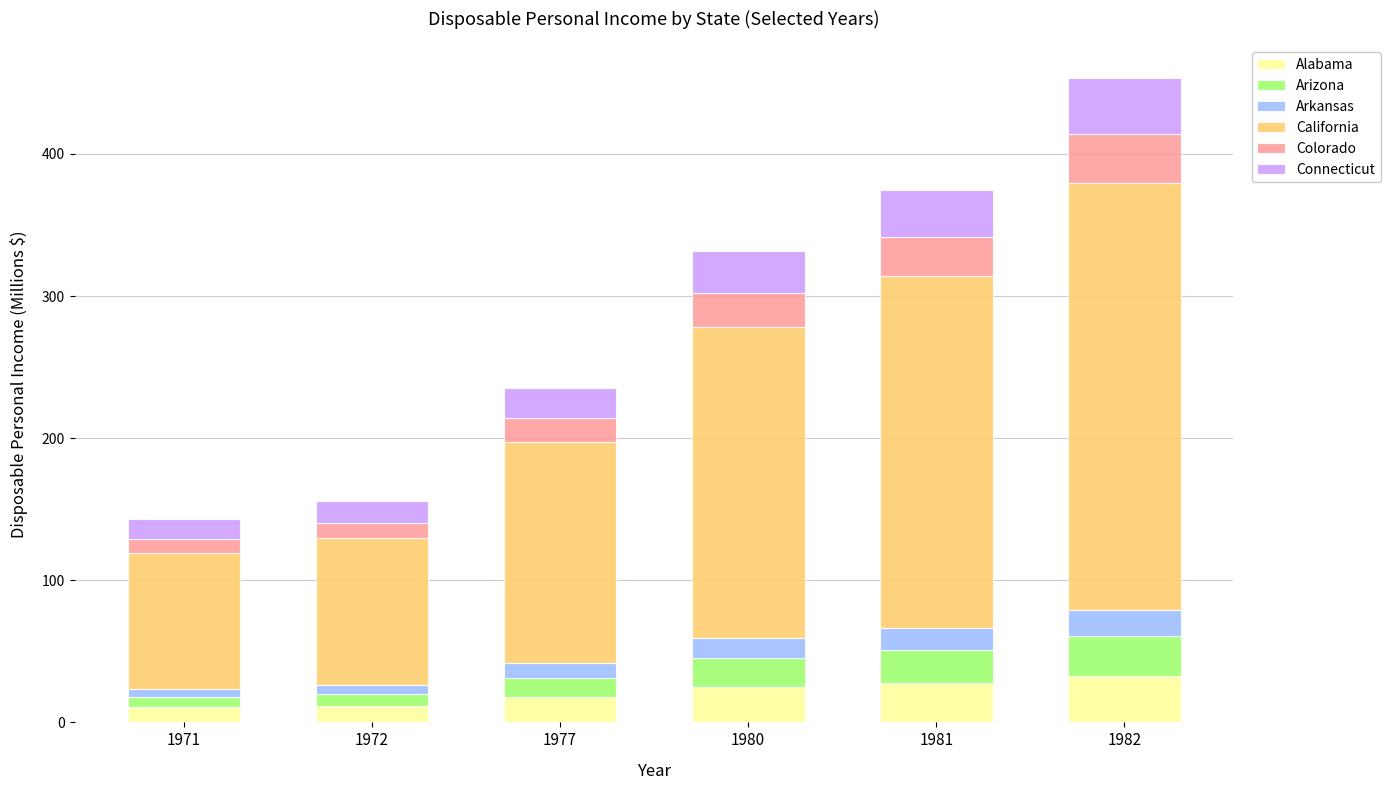

At which category is the sum across all series the highest?

1982